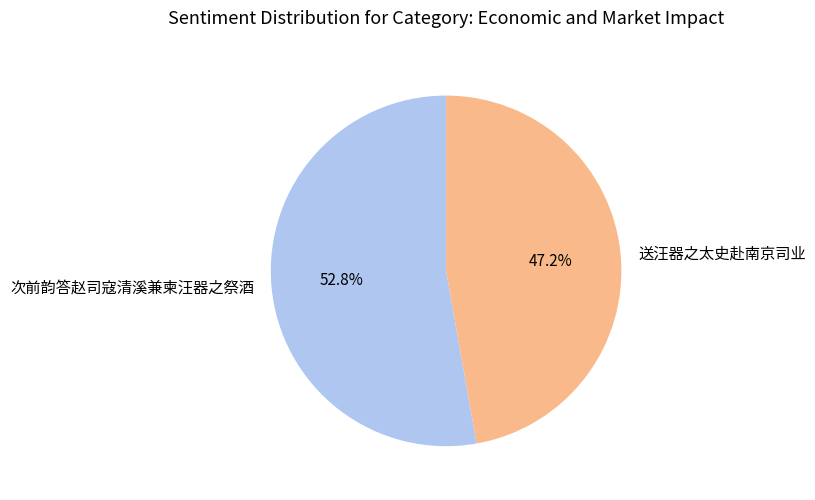

To the nearest percent, what is the average slice percentage?

50%